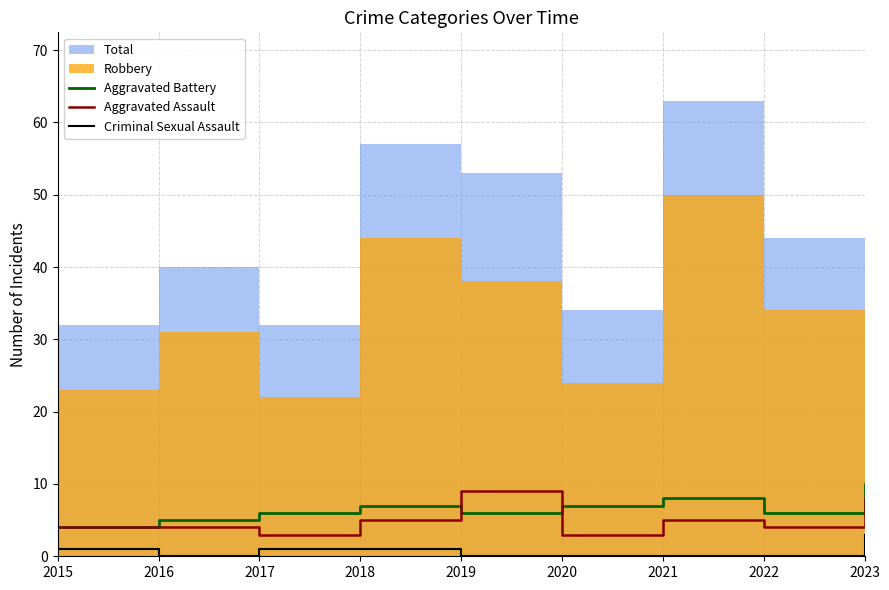

Is it true that Aggravated Assault equals 5 at 2021?

True